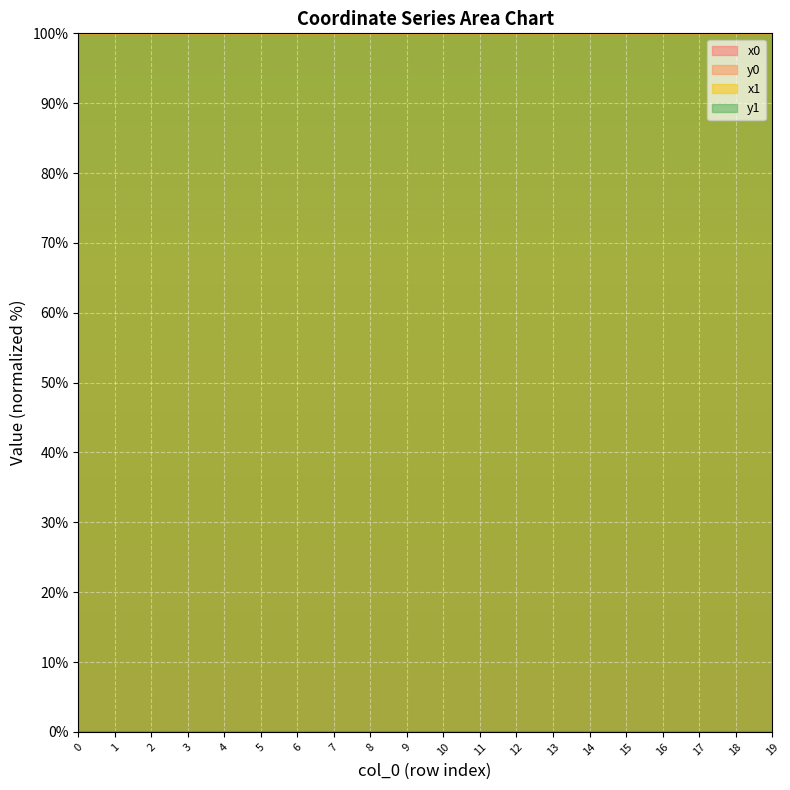

Is the value of y0 line at 7 greater than the value of y1 line at 0?

No